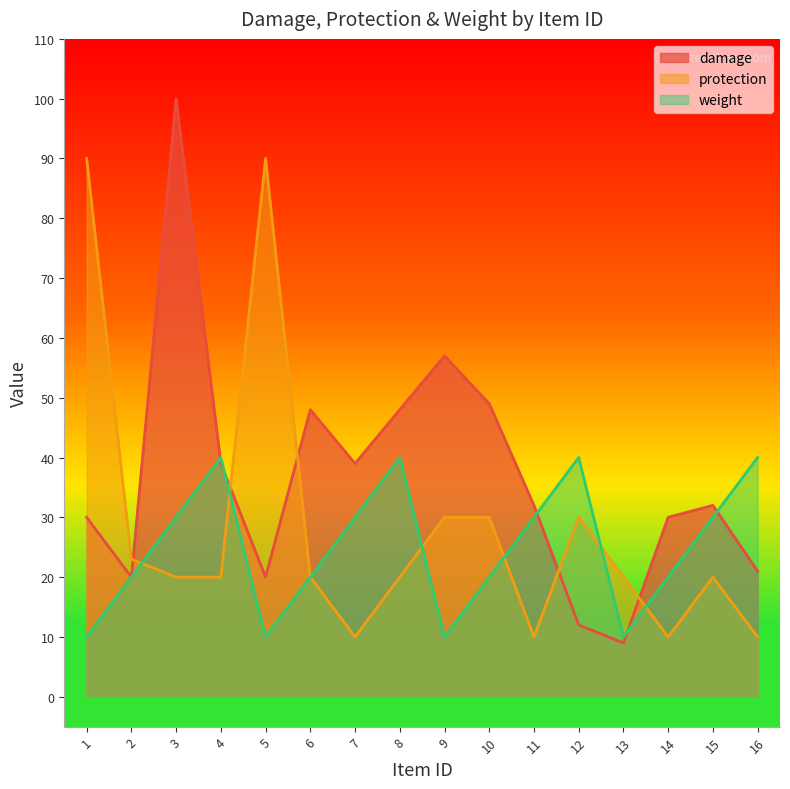

True or false: damage has more than 1 interior local peaks.

True